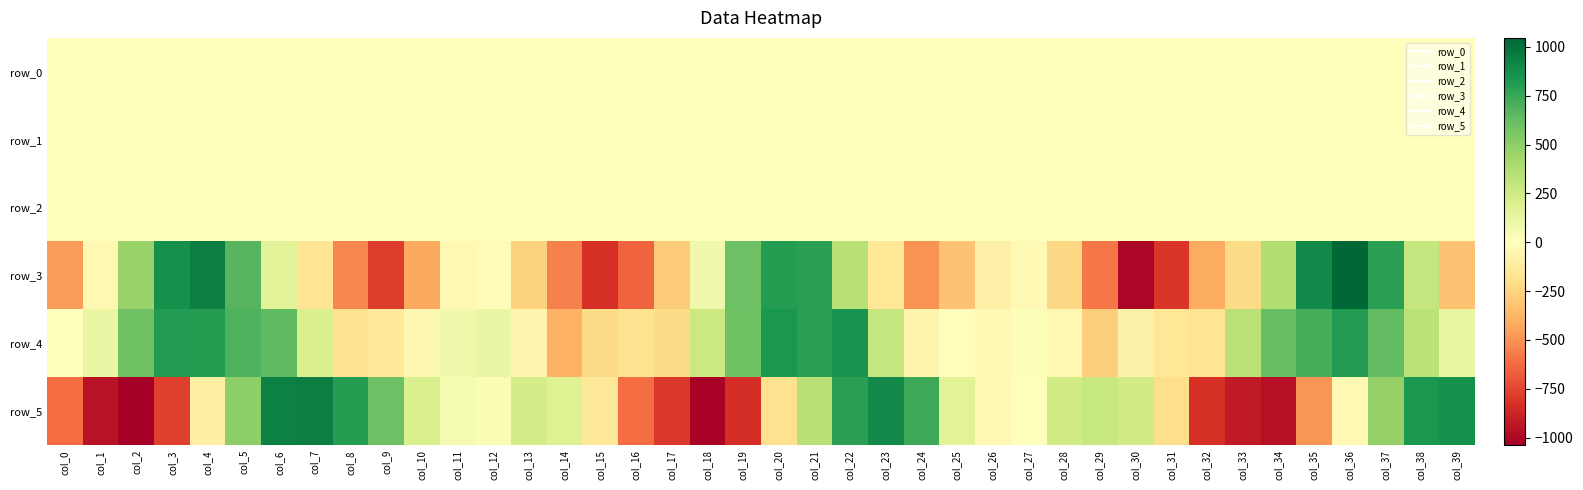

Is it true that row_2 equals 1.1 at col_16?

True